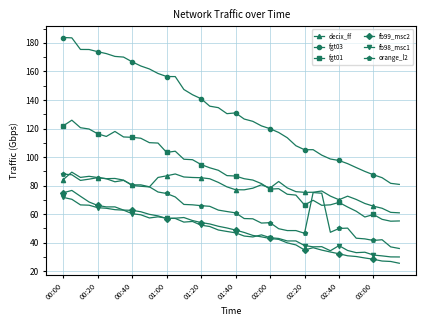

What is the value of the fb98_msc1 point at the 8th from the left?

62.8